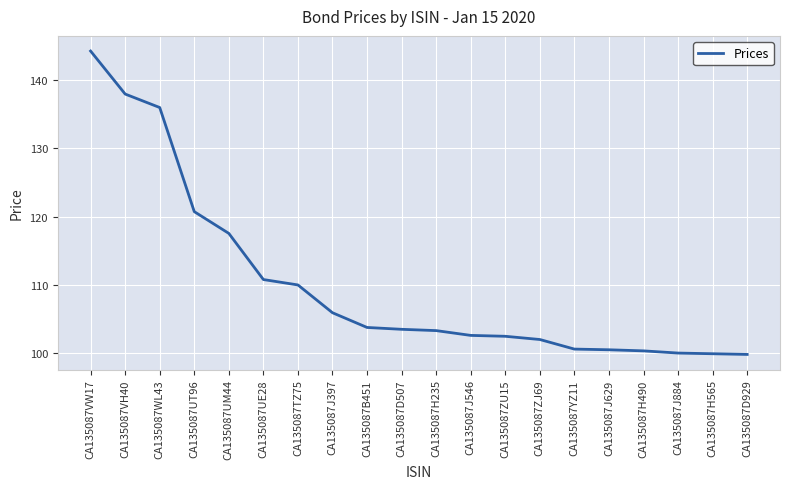

How many lines are shown in the chart?

1